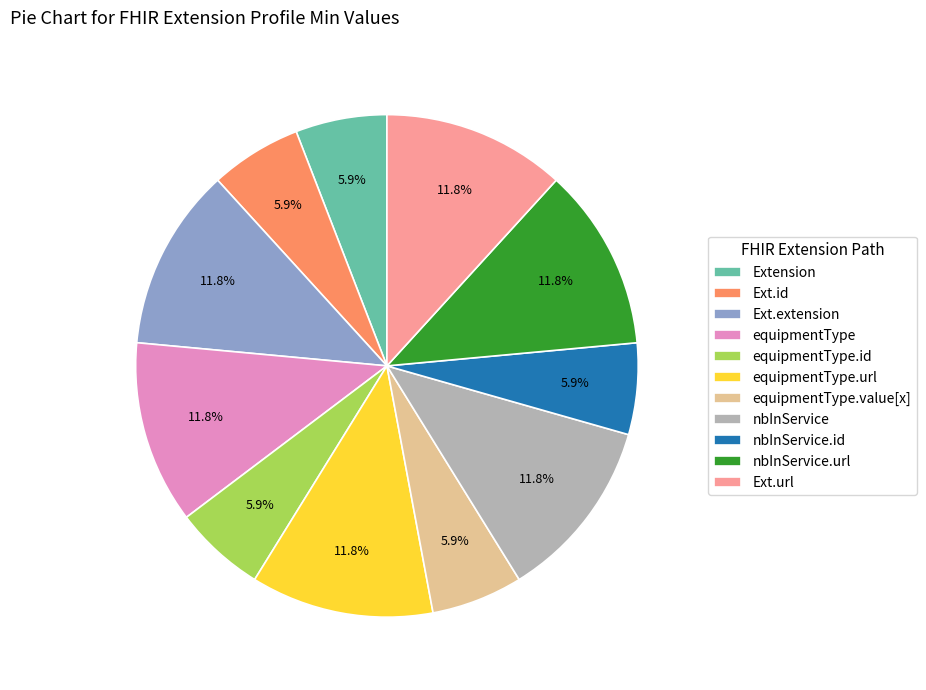

To the nearest percent, what is the difference between the largest and smallest slice percentages?

6%